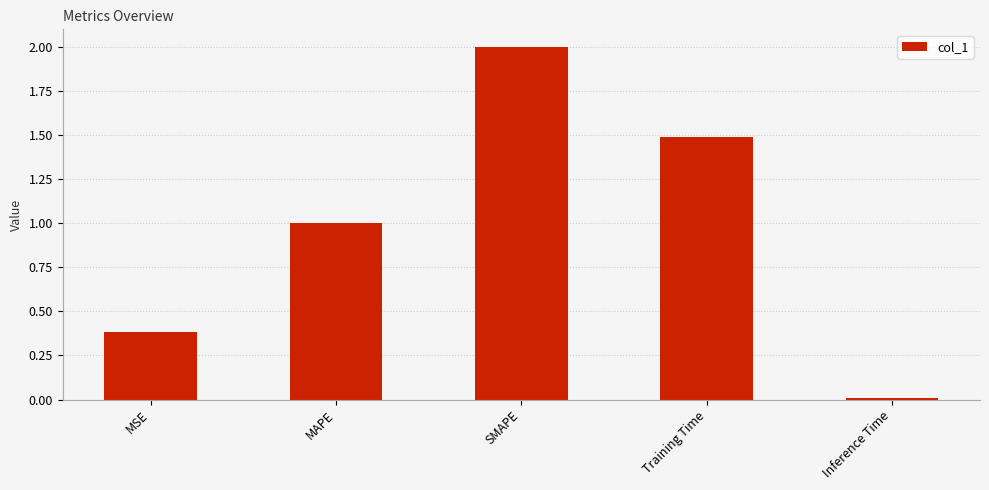

What is the difference between the maximum and second lowest values?

1.6